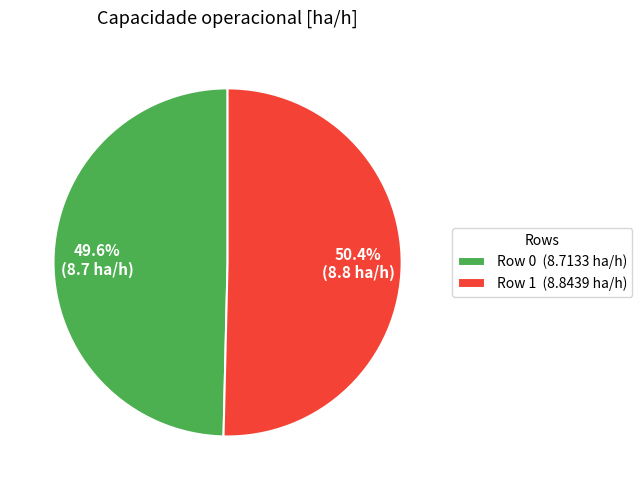

Which has a higher value, Row 0 (8.7133 ha/h) or Row 1 (8.8439 ha/h)?

Row 1 (8.8439 ha/h)